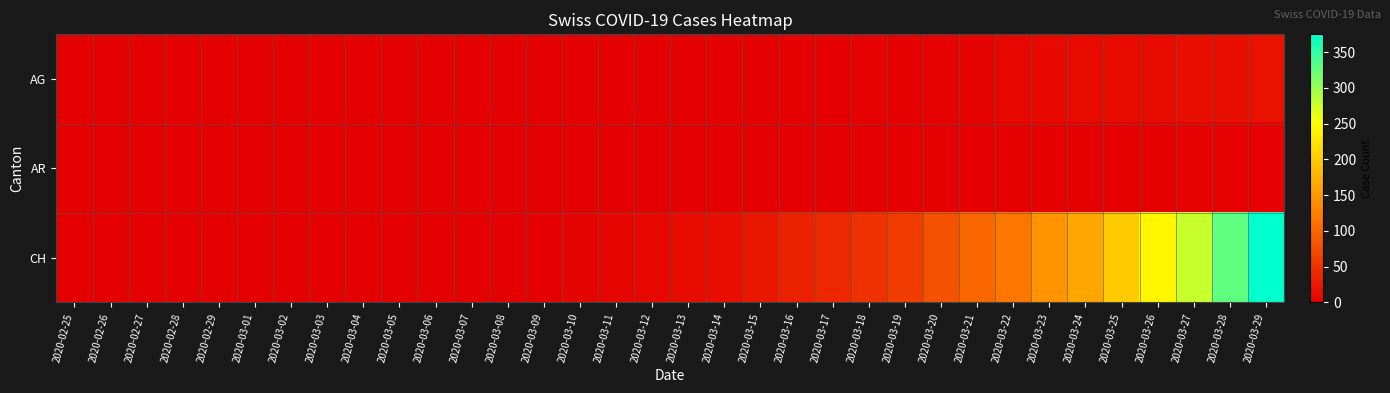

At which category does the chart reach its minimum across all series?

2020-02-25